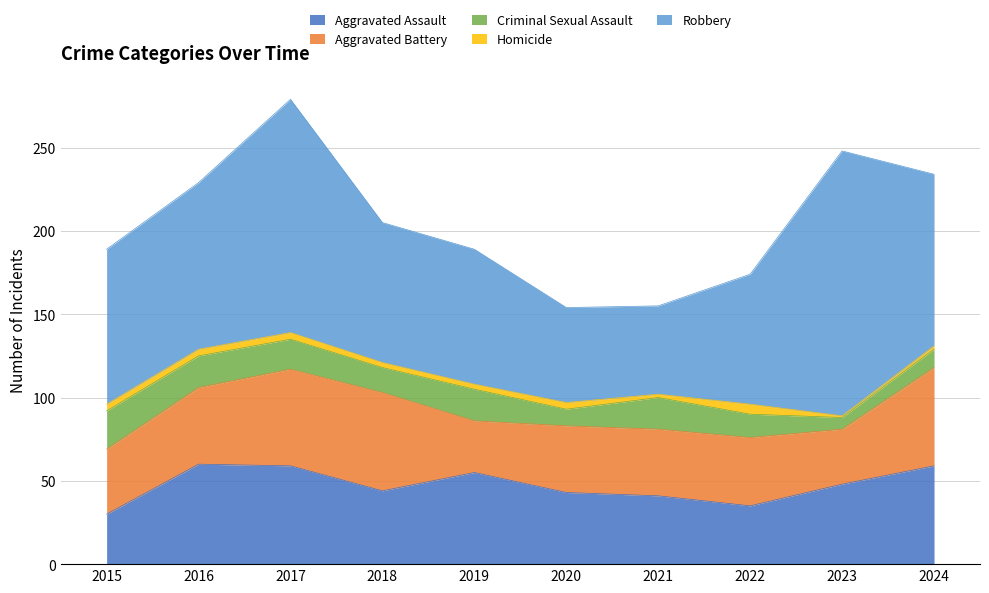

True or false: Aggravated Assault and Criminal Sexual Assault cross at least once.

False